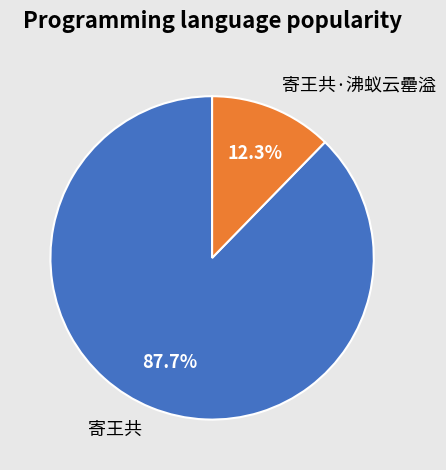

What is the largest slice in the pie chart?

寄王共